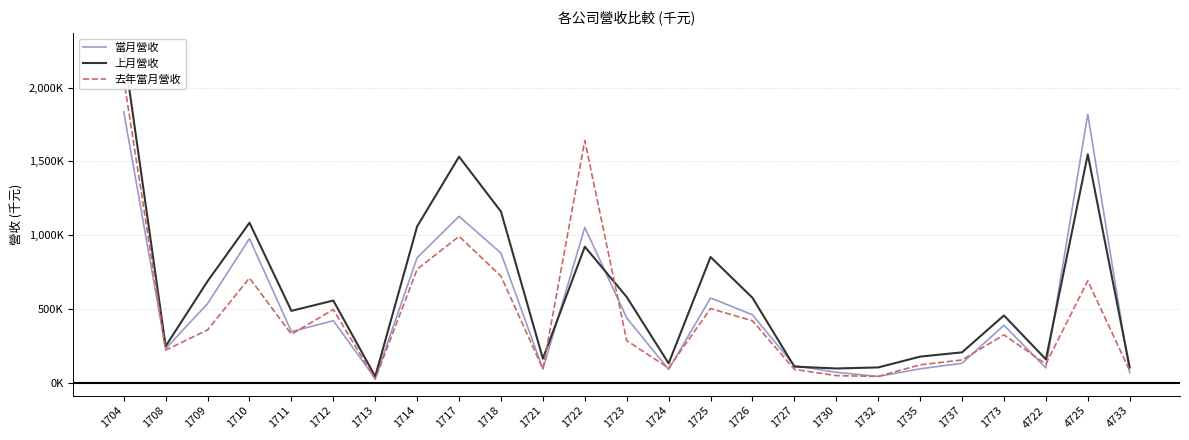

What is the average value of the 去年當月營收 series?

456704